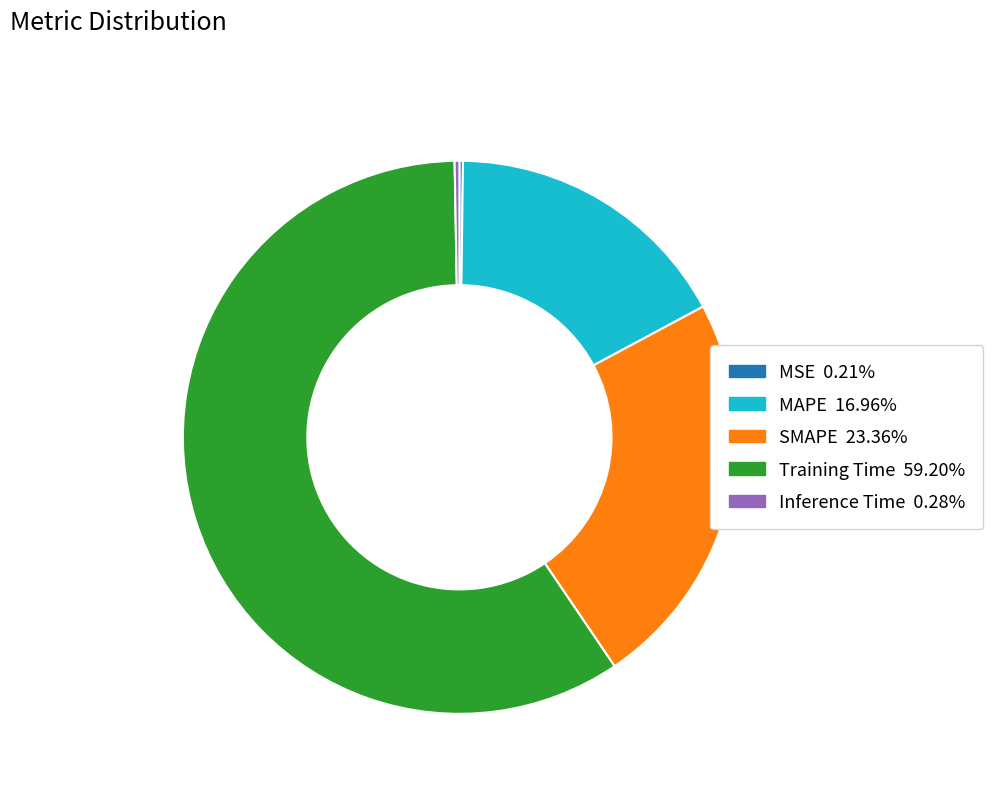

Which category has the biggest portion of the pie?

Training Time